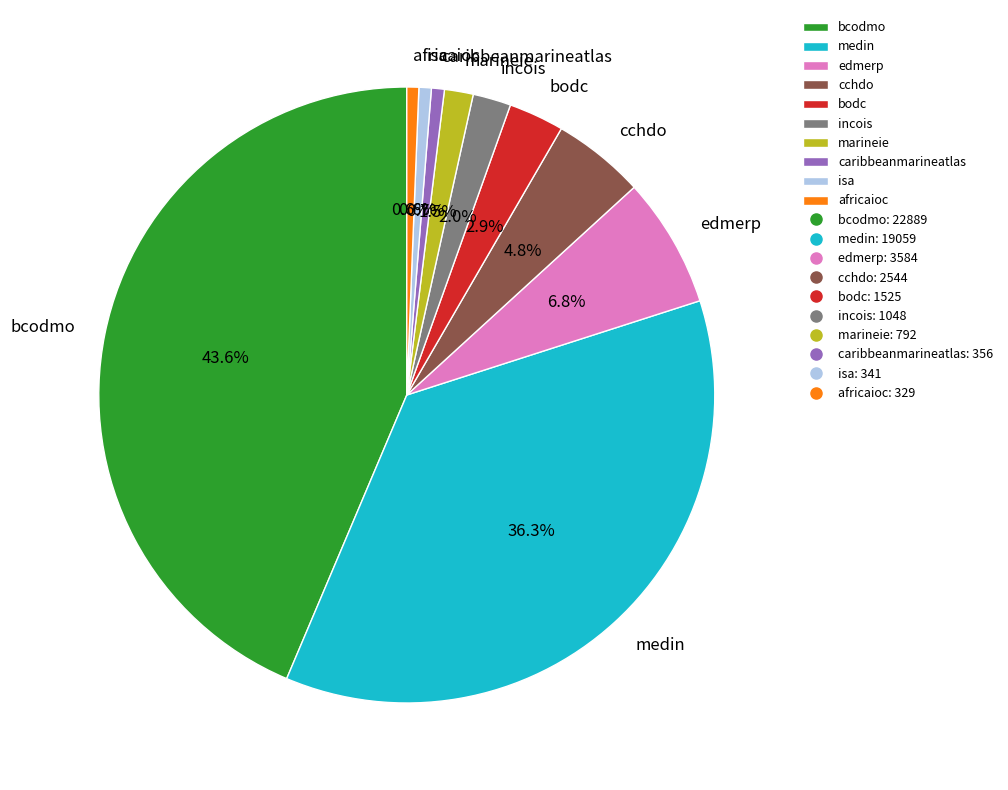

What is the largest slice in the pie chart?

bcodmo